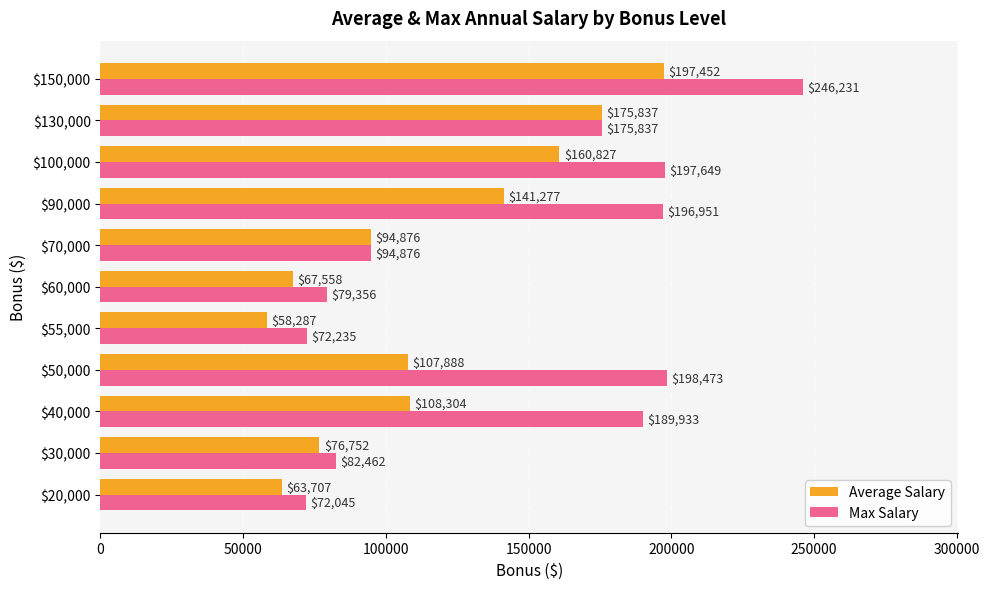

List the series in order of their overall mean, highest first.

Max Salary, Average Salary